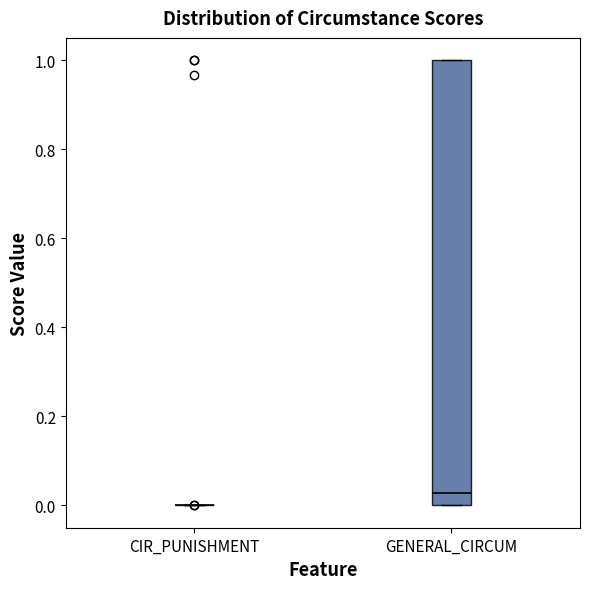

Which box is the tallest, from its lower edge to its upper edge?

GENERAL_CIRCUM